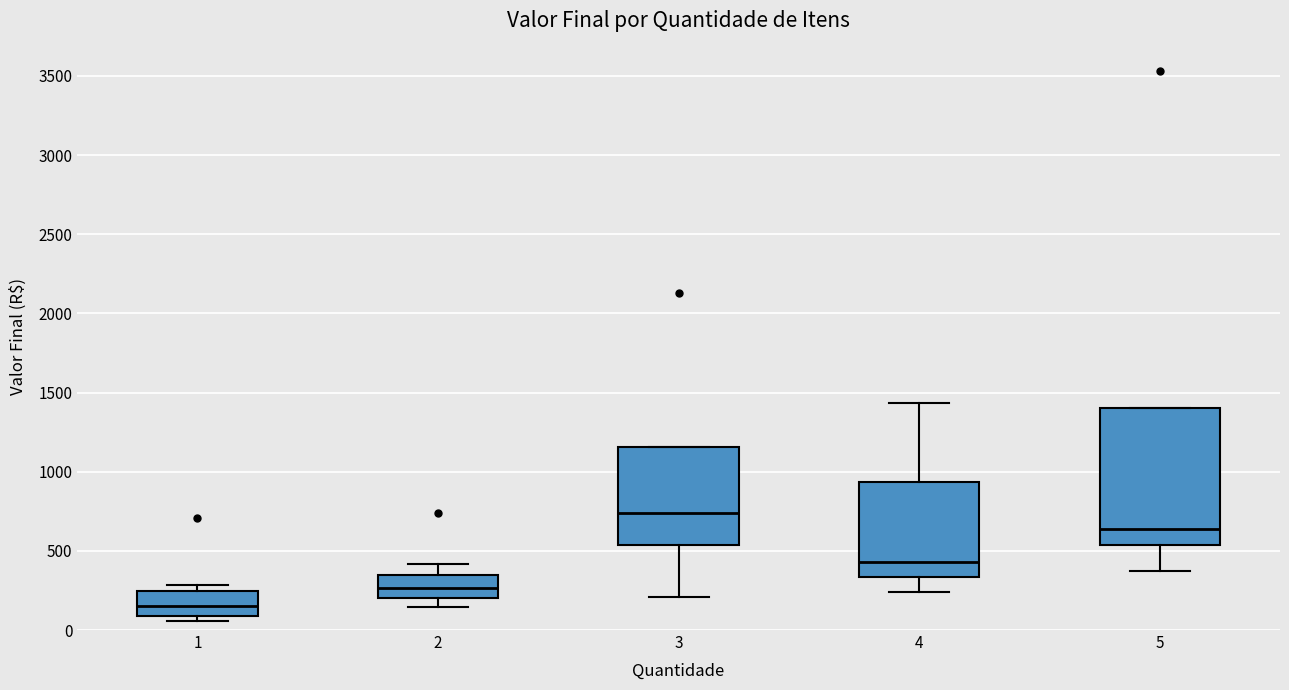

Reading left to right, read every box against the y-axis: the position of its median line, the range the box covers, and the ends of its whiskers. The values are not printed on the chart, so give them approximately, as read against the axis.

1: median 150, box 100 to 250, whiskers 50 to 300
2: median 250, box 200 to 350, whiskers 150 to 400
3: median 750, box 550 to 1150, whiskers 200 to 1150
4: median 450, box 350 to 950, whiskers 250 to 1450
5: median 650, box 550 to 1400, whiskers 350 to 1400